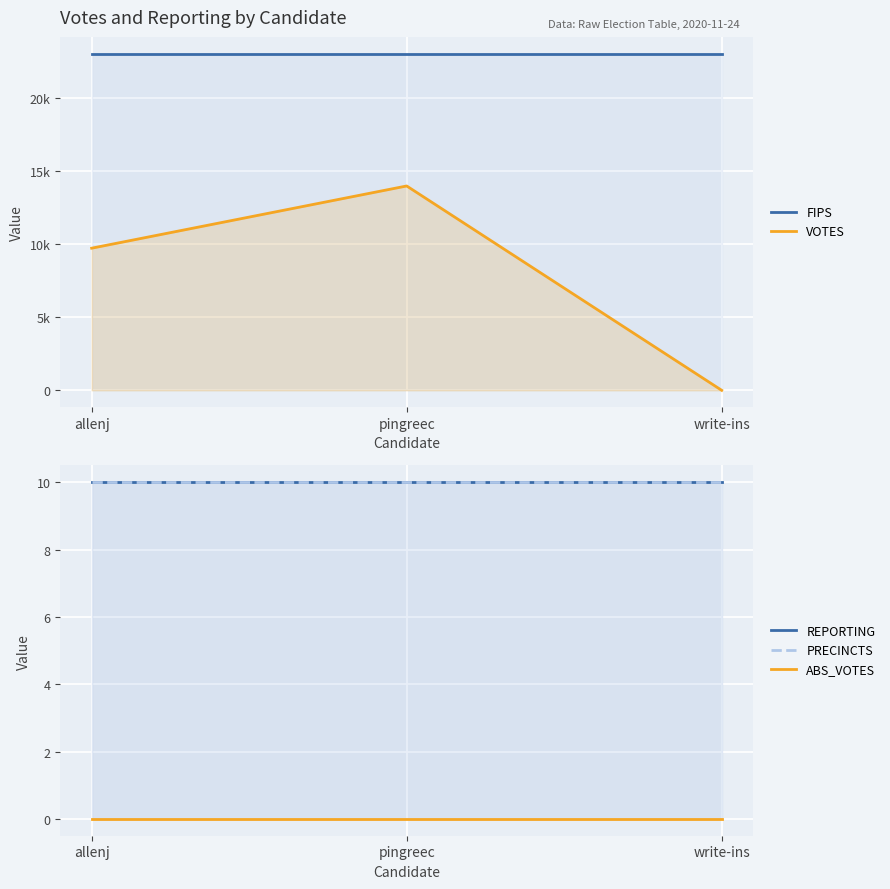

What is the sum of the REPORTING values at write-ins and pingreec?

20